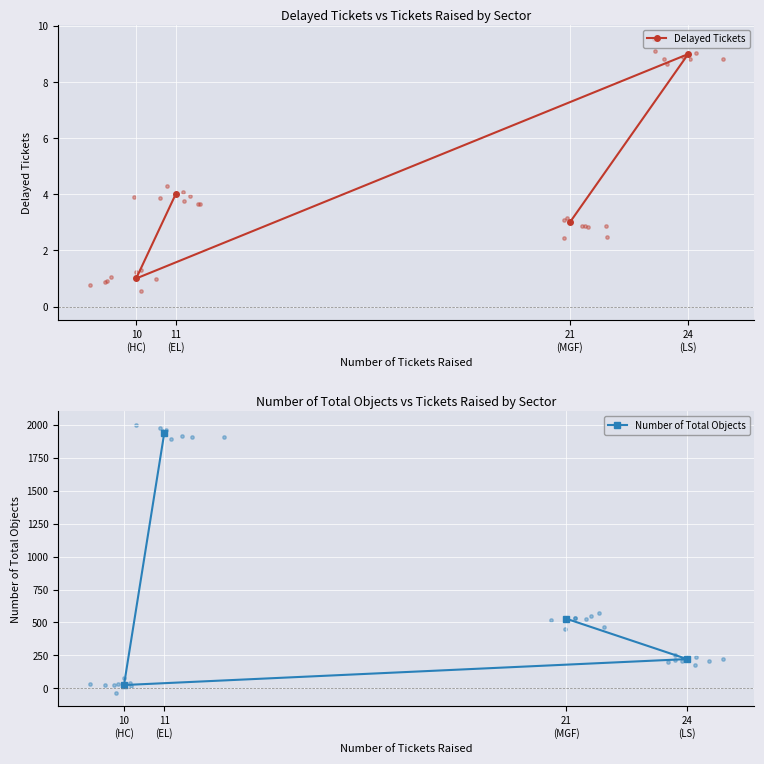

Which series contains the highest Y value?

Number of Total Objects